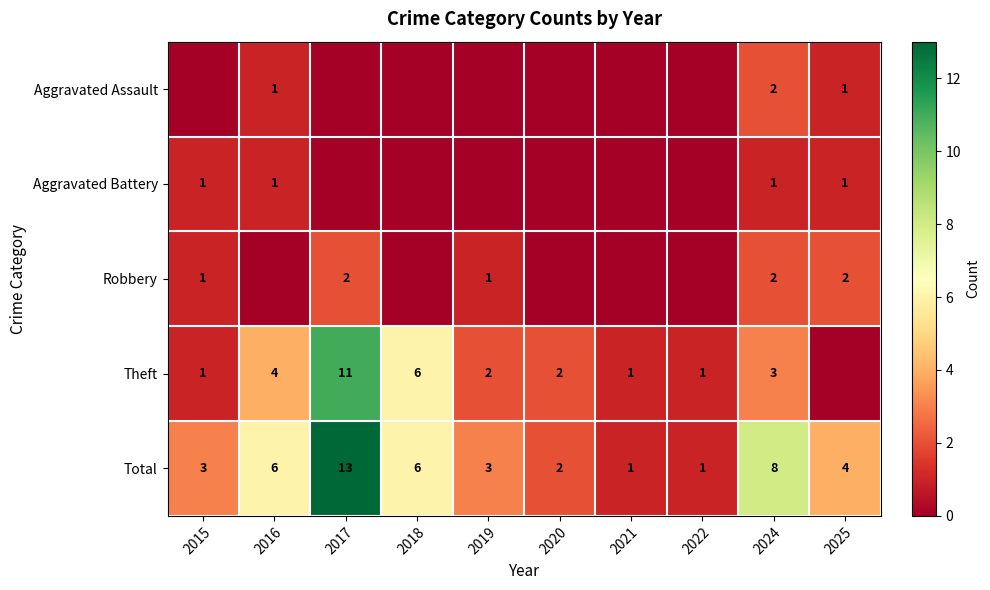

The Aggravated Assault series shows 1 at 2016. True or false?

True